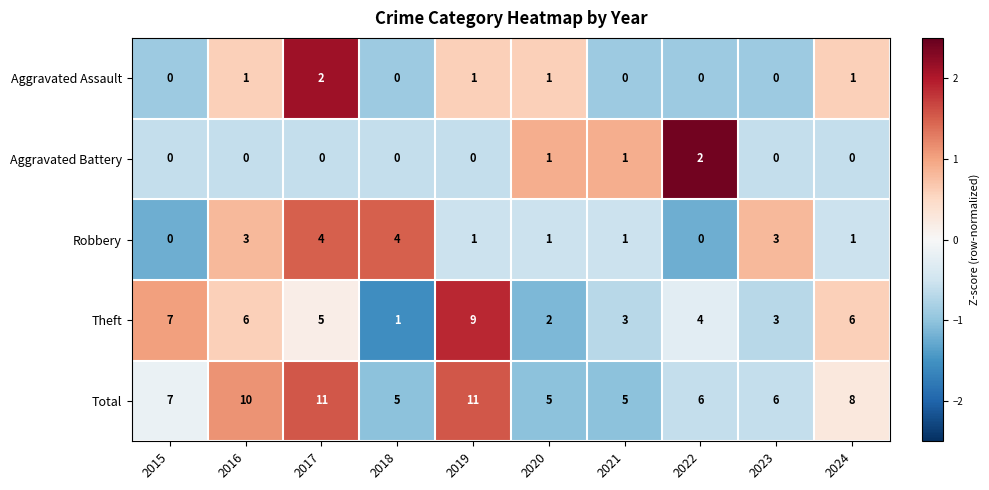

Between 2018 and 2023, which series saw the biggest shift?

Theft